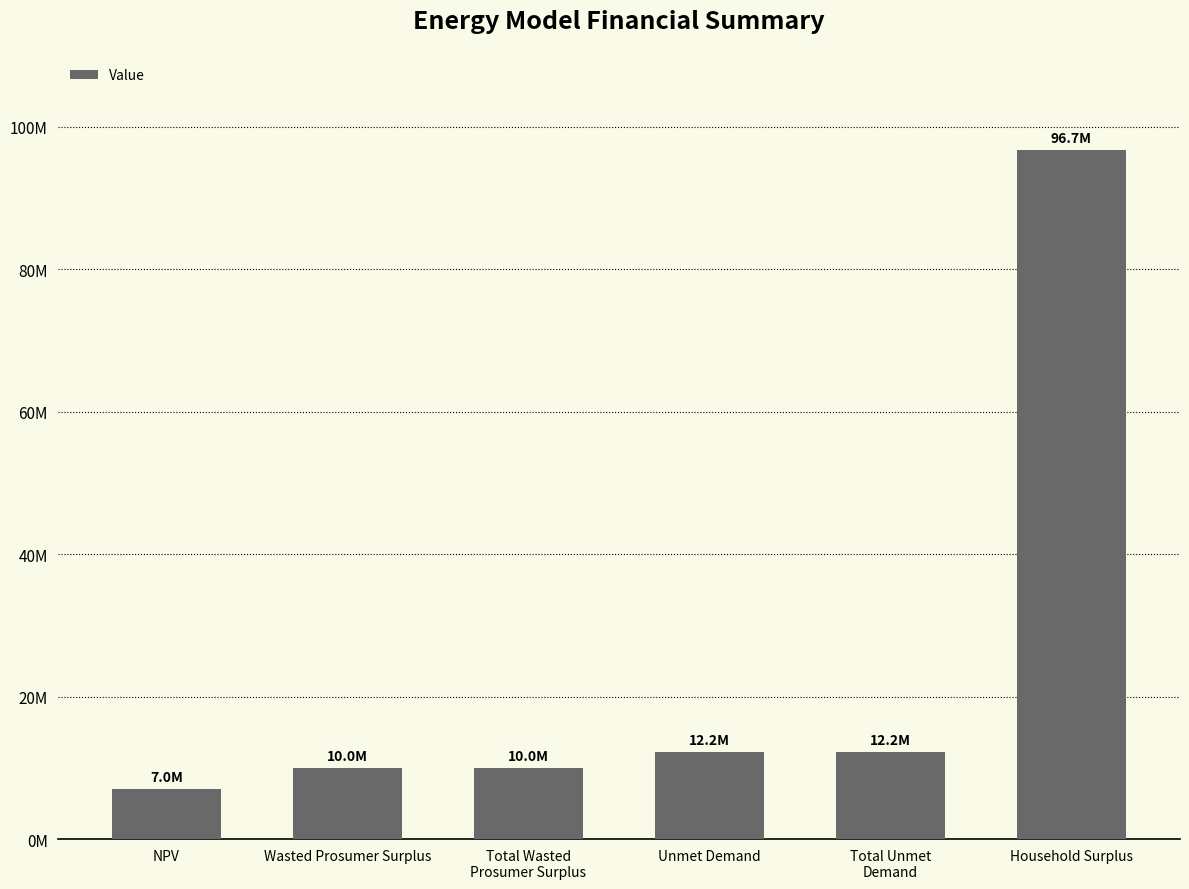

Are the bars horizontal?

No